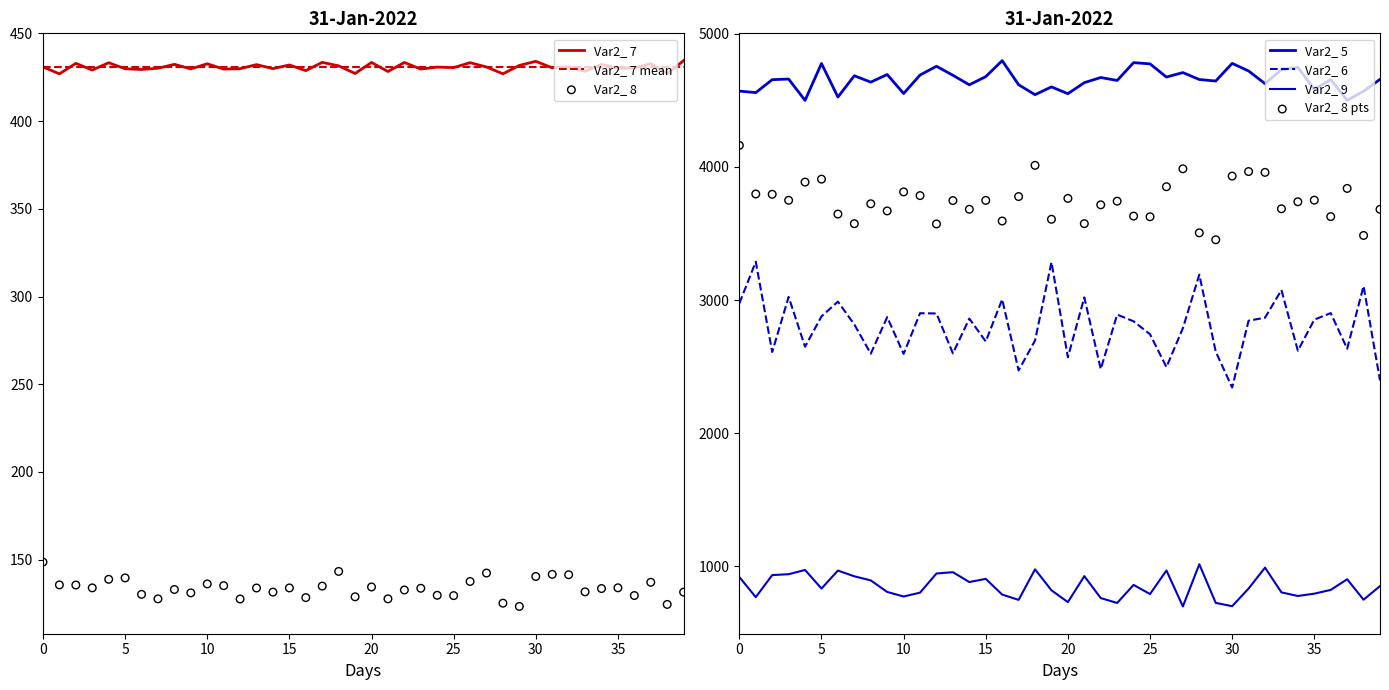

Is the value of Var2_ 7 at 25 greater than the value of Var2_ 5 at 4?

No